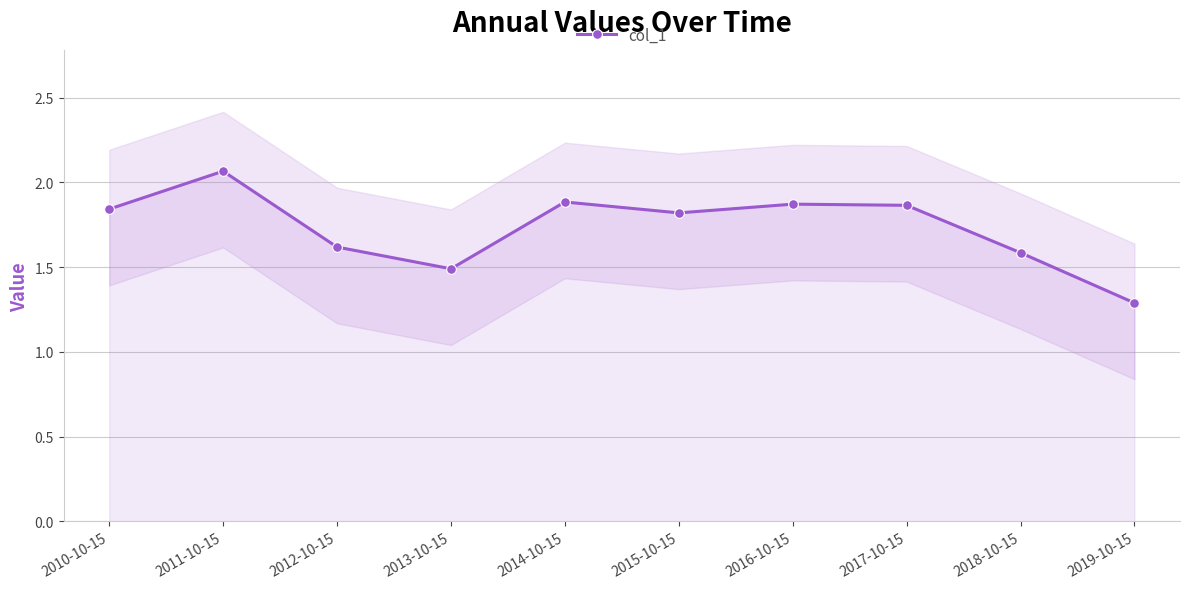

The value at 2017-10-15 is 1.9. True or false?

True